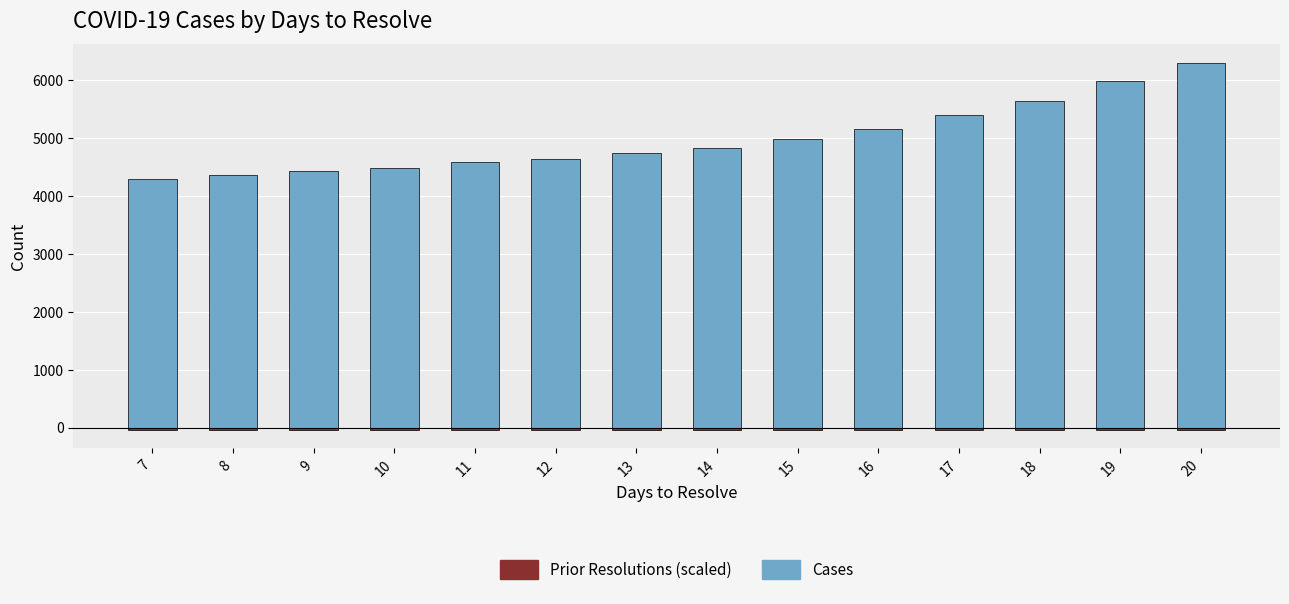

True or false: cases has a value of 7447.6 at 16.

False